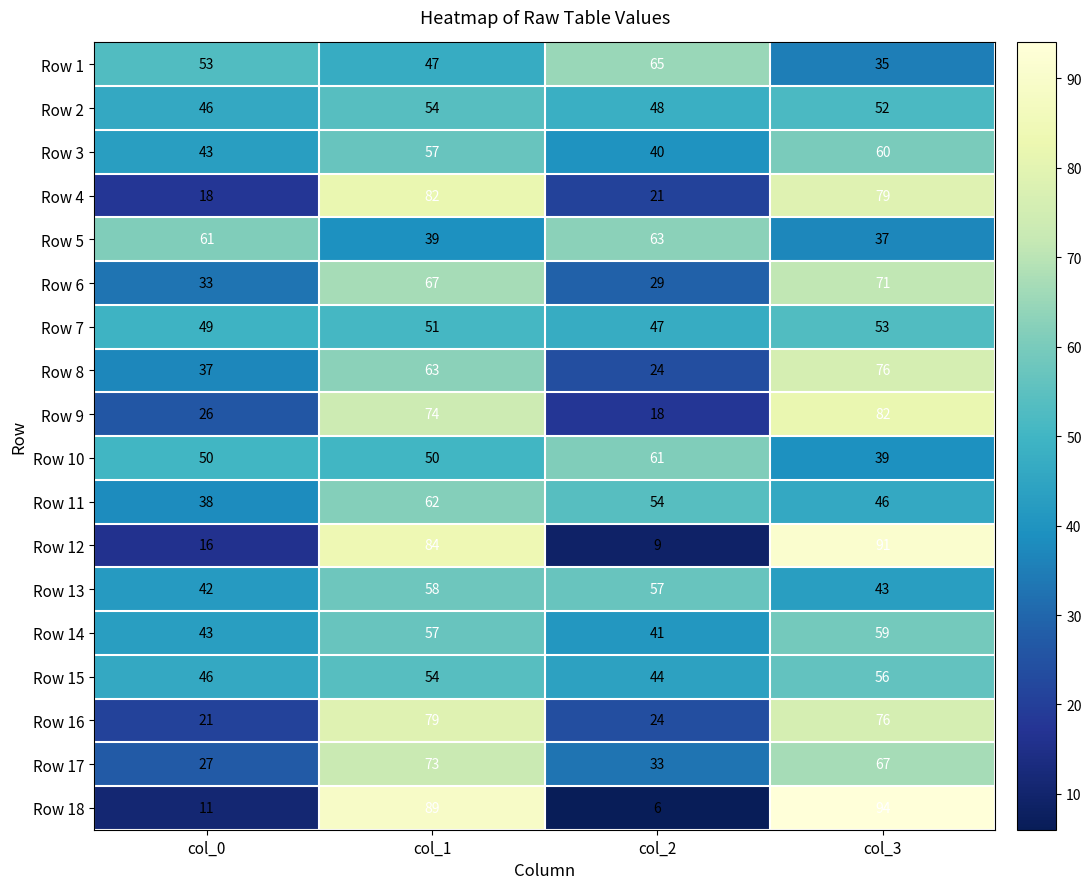

At which category is the sum across all series the highest?

col_1